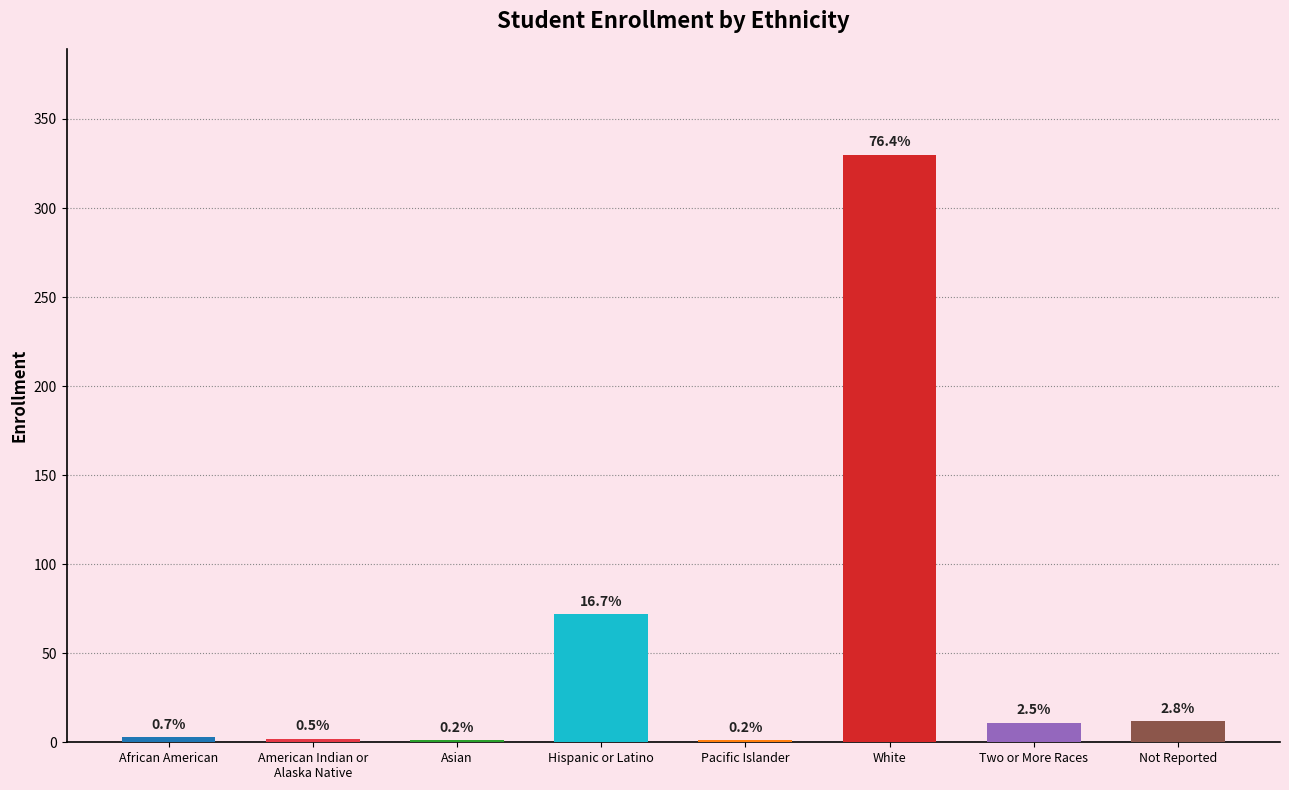

How many series are shown in this chart?

1